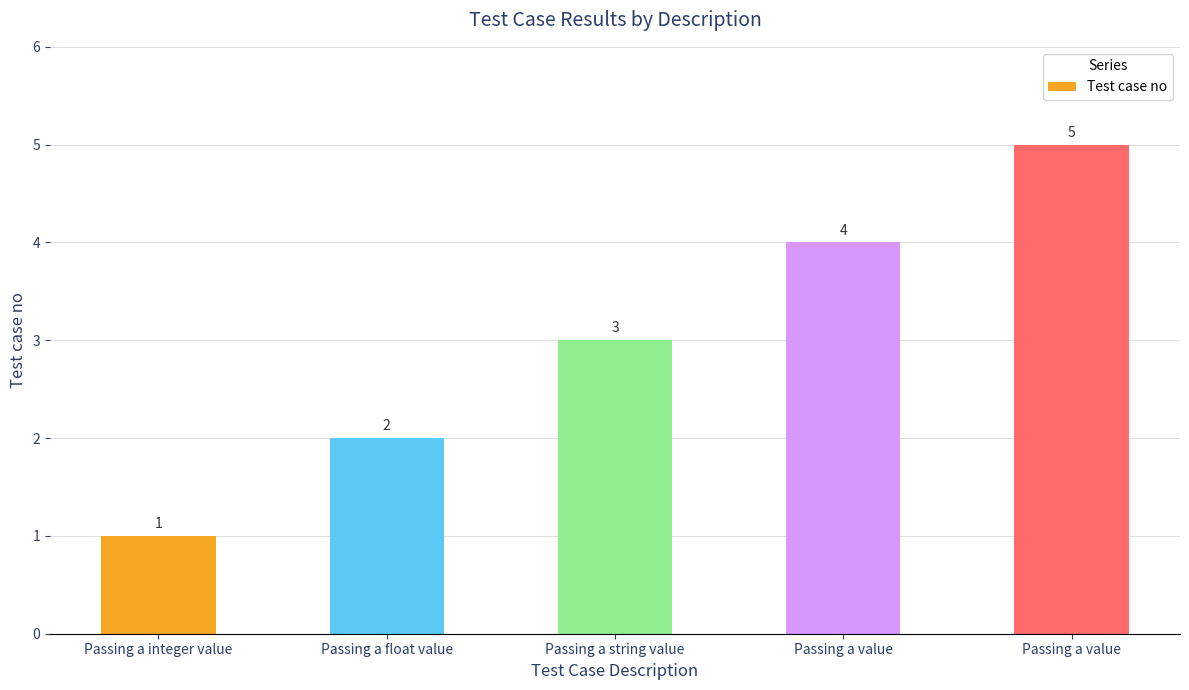

How many values are below 3?

2